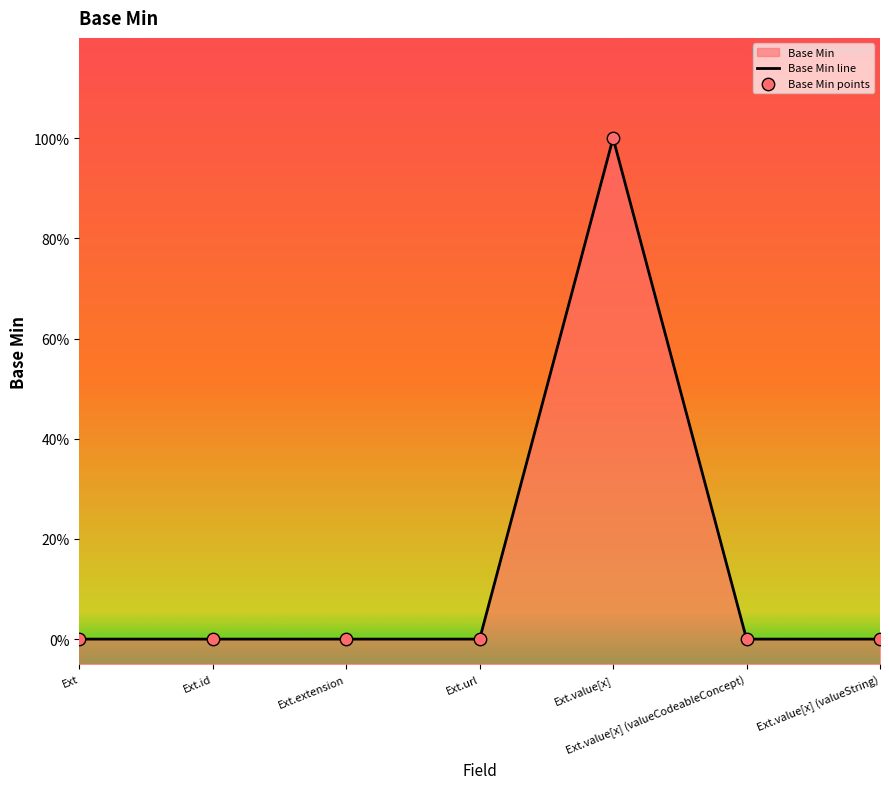

Which series reaches the minimum Y coordinate?

Base Min line